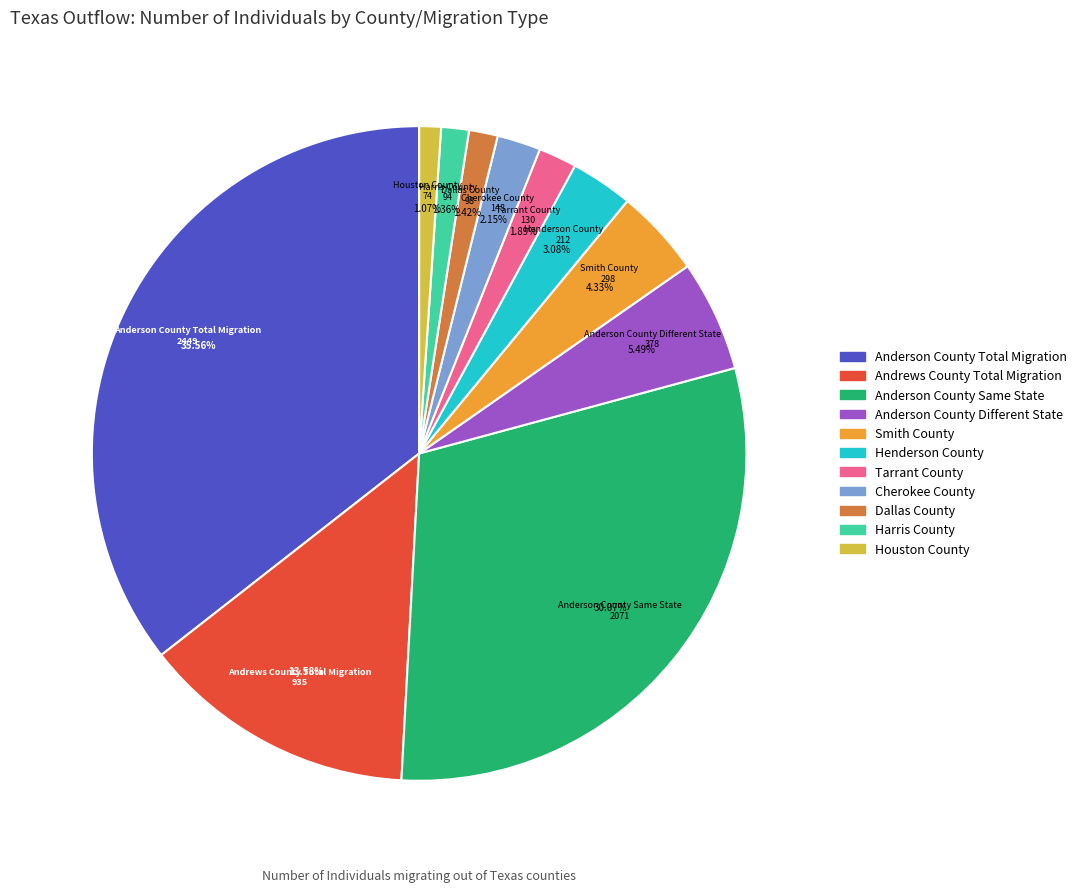

Which has a higher value, Houston County or Anderson County Total Migration?

Anderson County Total Migration